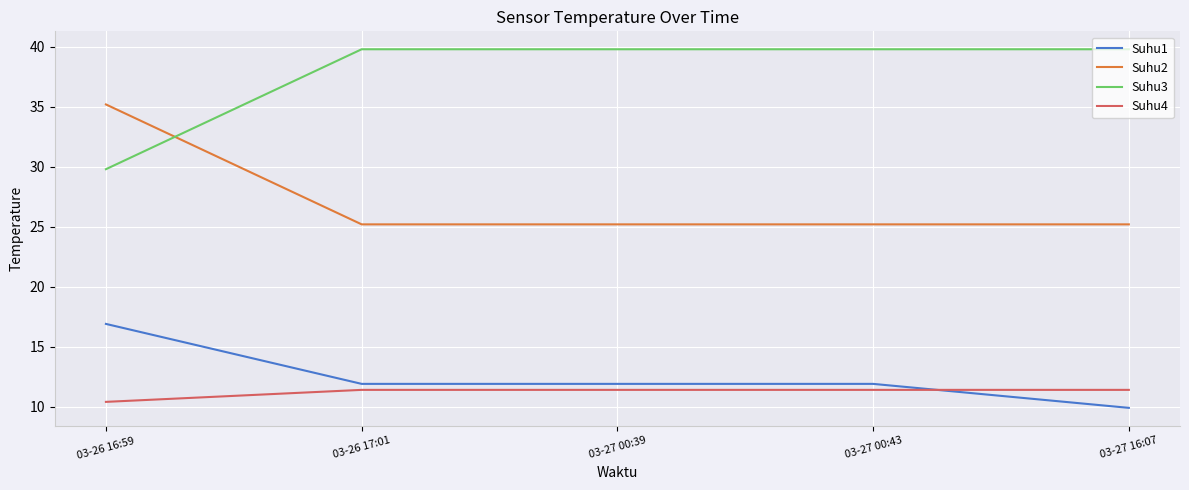

Is this an area chart (filled region under the line)?

No